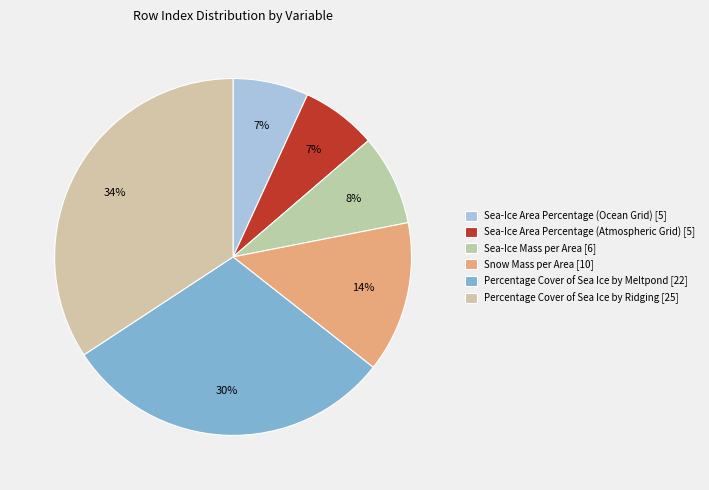

What is the change in value from Sea-Ice Mass per Area to Snow Mass per Area?

+4